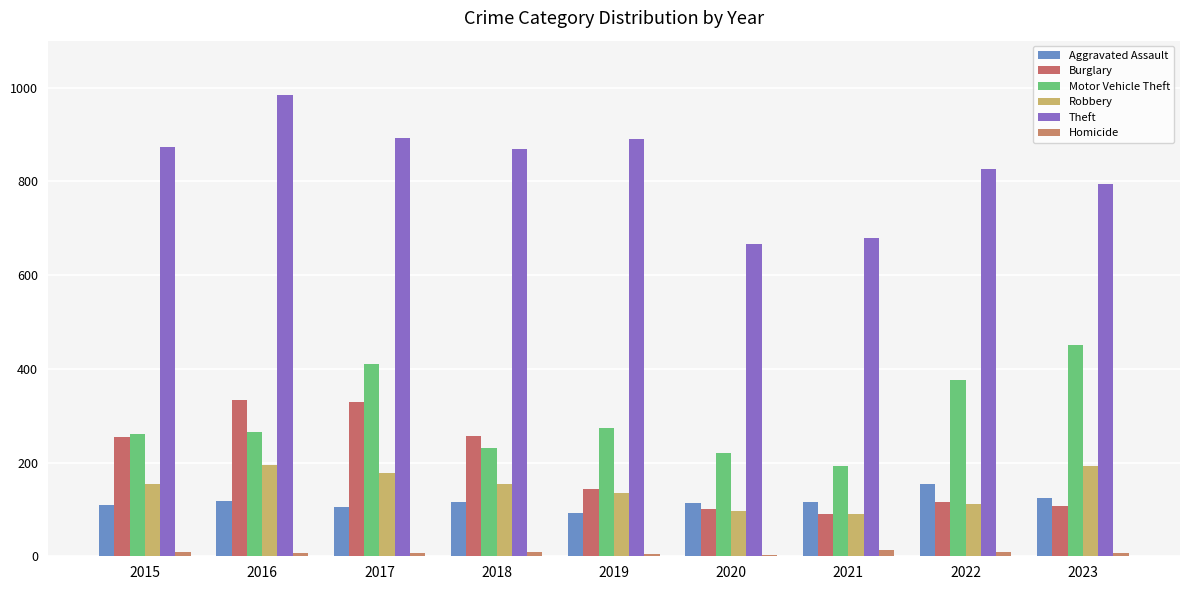

What are all the series names shown in the legend?

Aggravated Assault, Burglary, Motor Vehicle Theft, Robbery, Theft, Homicide